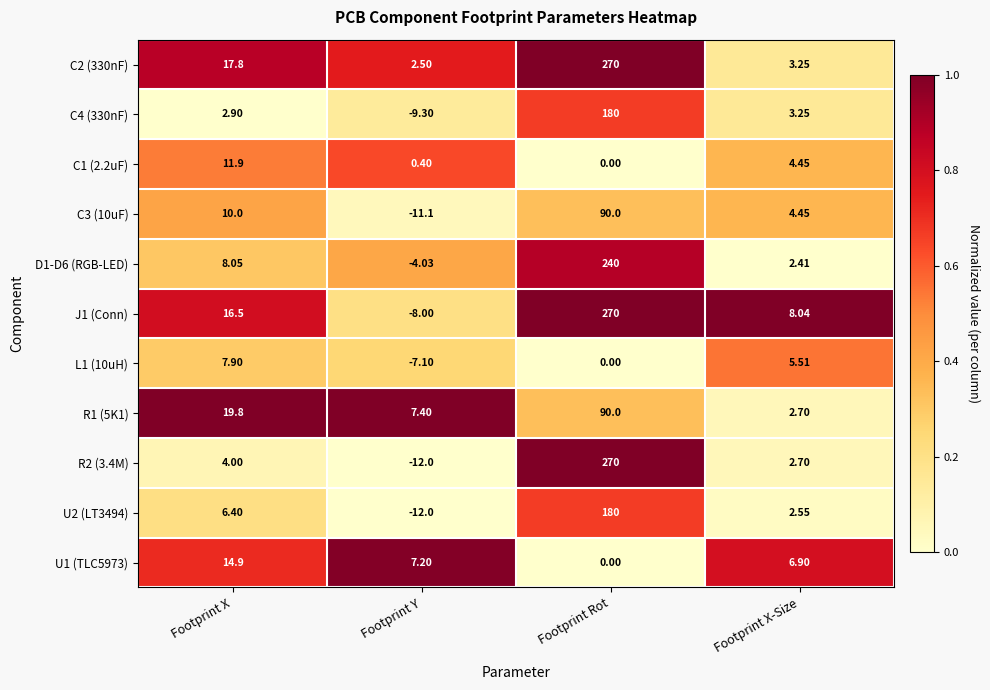

List the labels in order of C4 (330nF) value, largest first.

Footprint Rot, Footprint X-Size, Footprint X, Footprint Y